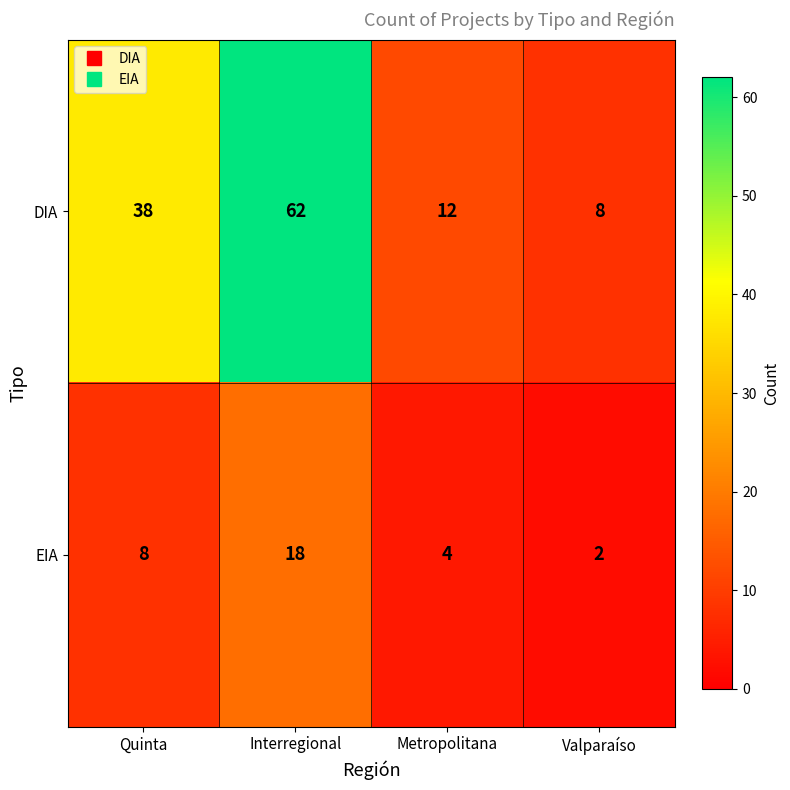

At which label does EIA reach its minimum?

Valparaíso